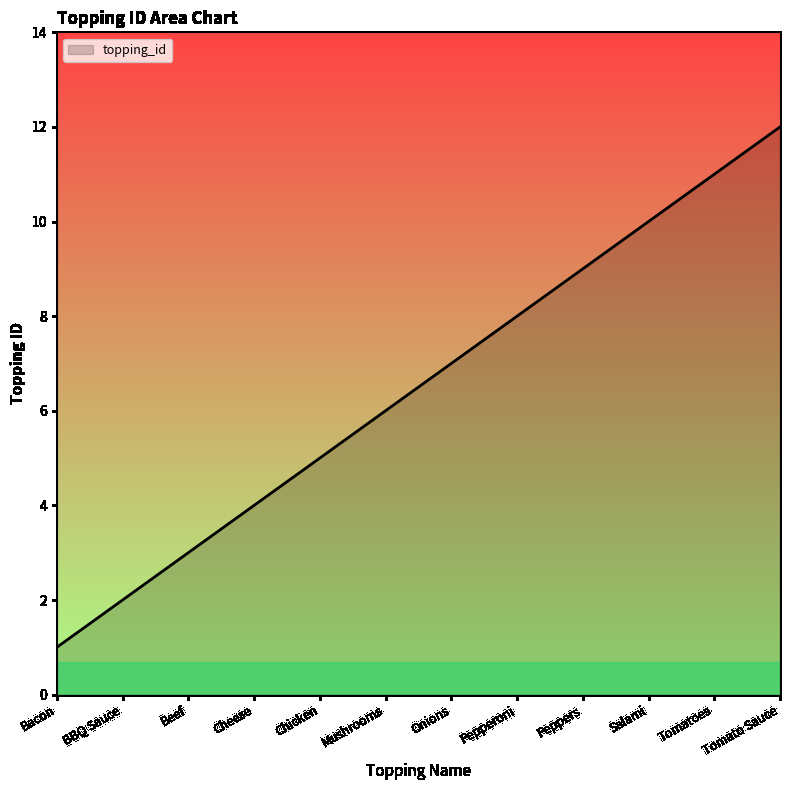

True or false: the data shows 3 at Mushrooms.

False